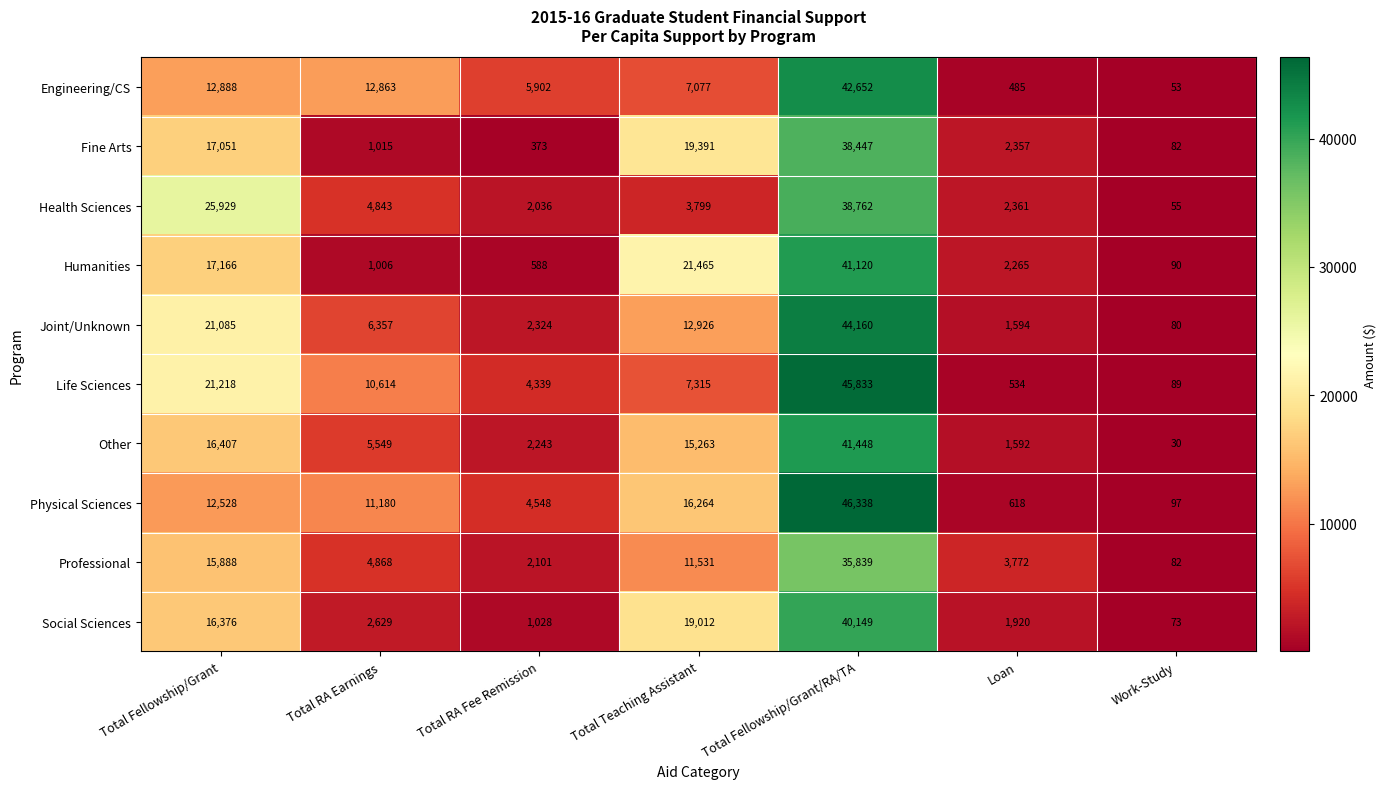

Which series has the largest range (max minus min)?

Physical Sciences